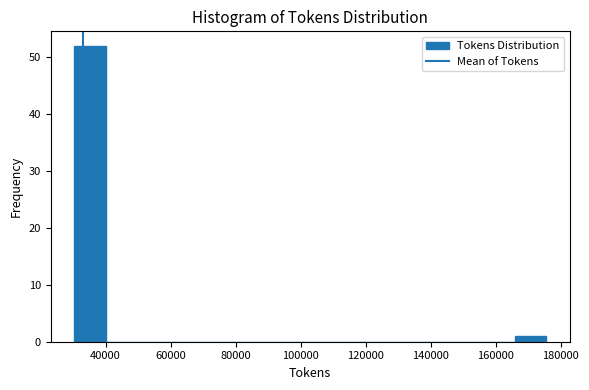

Reading left to right, transcribe this chart: for each bar, give the range it covers on the x-axis and its height. Neither the bar edges nor the heights are printed on the chart, so give them approximately, as read against the axes.

30000 to 40000: 52
40000 to 50000: 0
50000 to 60000: 0
60000 to 70000: 0
70000 to 78000: 0
78000 to 88000: 0
88000 to 98000: 0
98000 to 108000: 0
108000 to 118000: 0
118000 to 128000: 0
128000 to 136000: 0
136000 to 146000: 0
146000 to 156000: 0
156000 to 166000: 0
166000 to 176000: 1